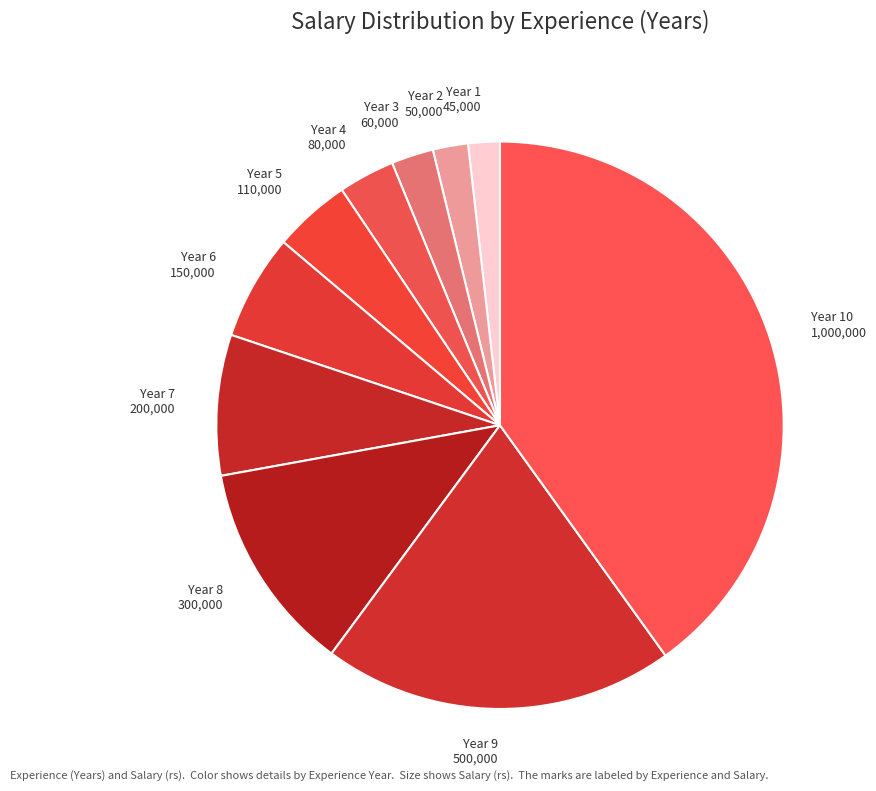

Does Year 2 50,000 represent more than half of the total?

No